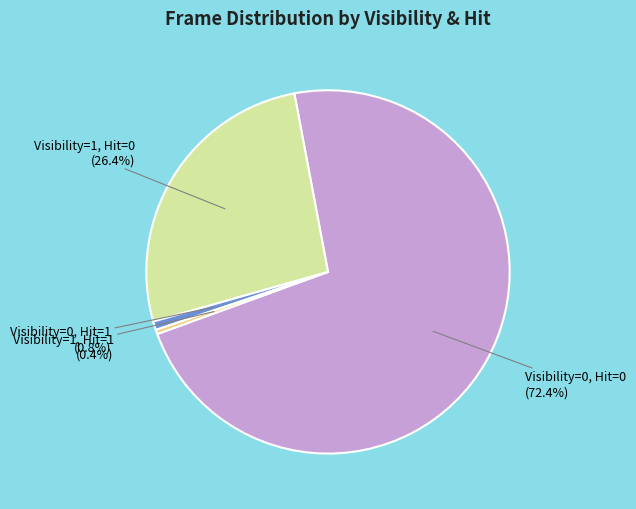

How much of the chart is everything except Visibility=1, Hit=1?

99.6%